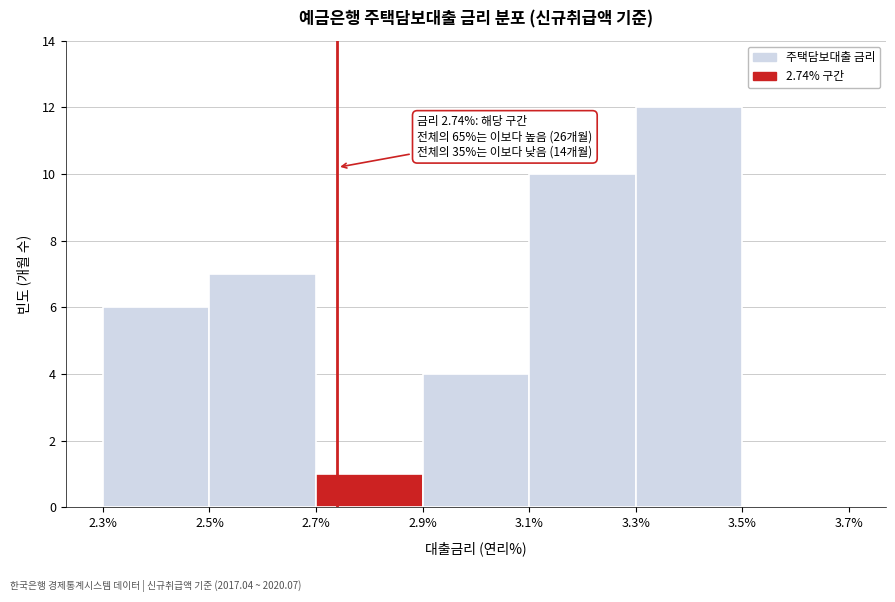

Over which range of the x-axis is the bar tallest?

3.3% to 3.5%